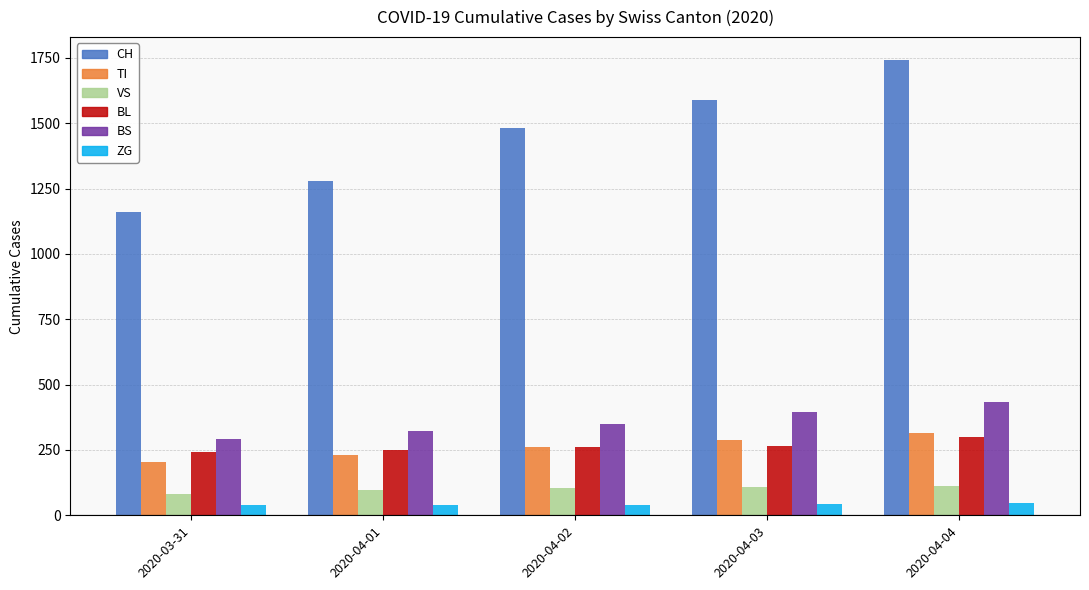

At which category is the sum across all series the highest?

2020-04-04